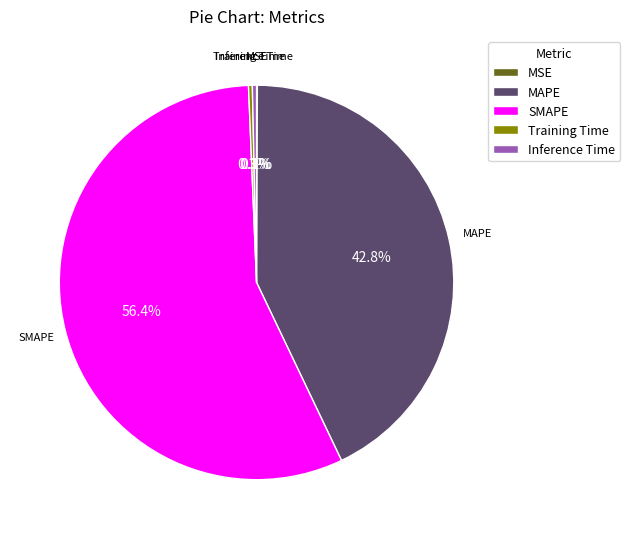

Is there a majority slice in this chart?

Yes